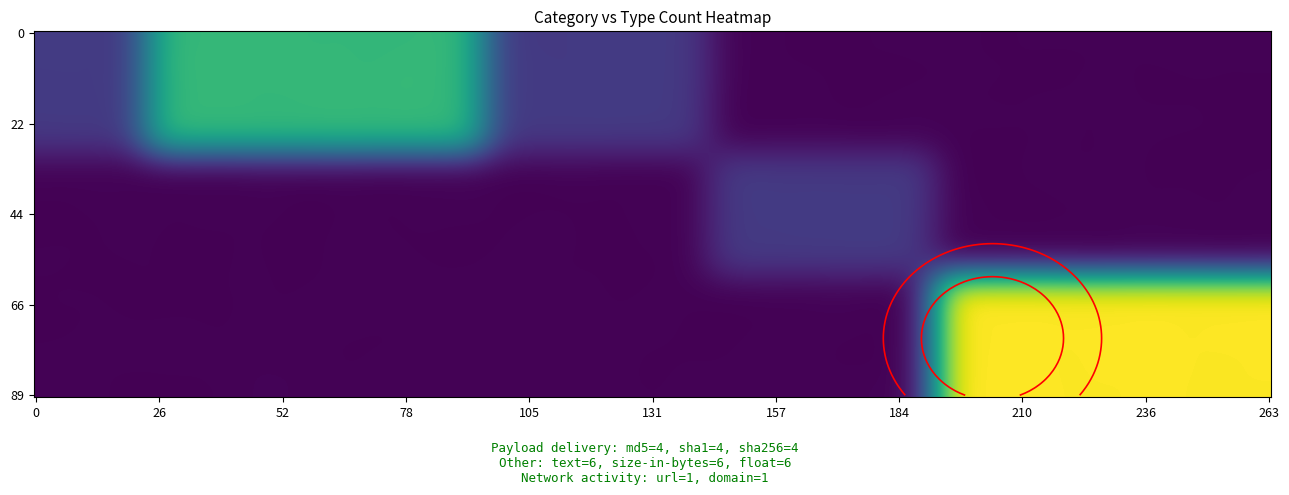

Which series has the widest spread of values?

Other